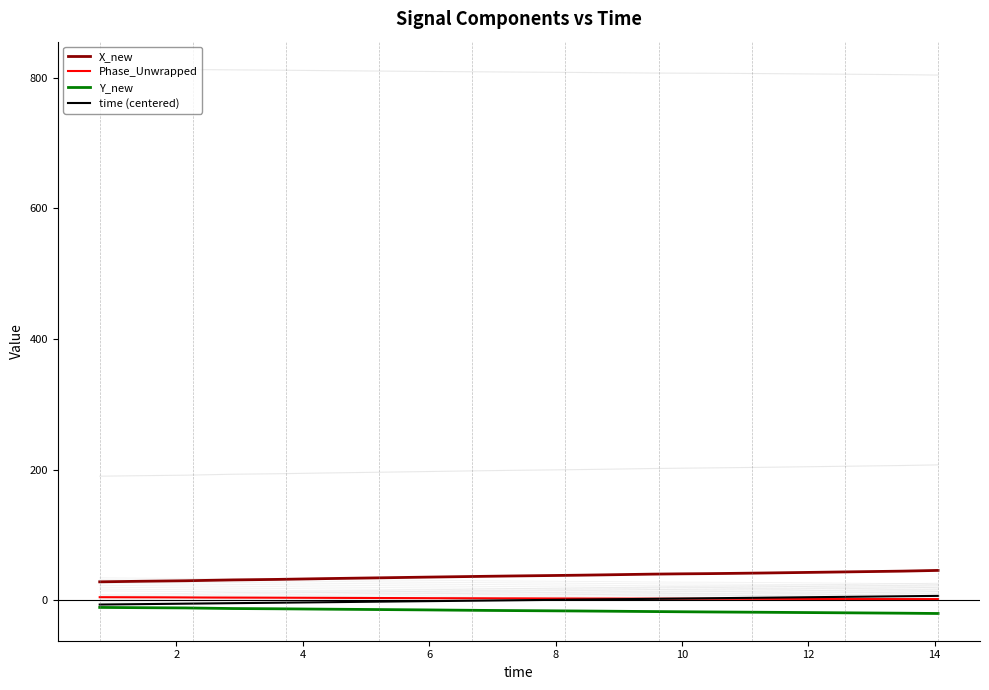

Reading left to right, what are all the values shown in this chart?

X_new: 28.4	28.7	29.2	29.6	29.9	30.1	30.6	31.3	31.7	32.1	32.8	33.3	33.8	34.2	34.7	34.8	35.6	35.7	36.1	36.9	37.2	37.4	38.1	38.5	38.8	39.1	39.9	40.2	40.6	41.0	41.3	41.7	41.9	42.8	43.1	43.7	44.1	44.3	44.8	45.9
Phase_Unwrapped: 4.9	4.9	4.8	4.7	4.6	4.5	4.4	4.3	4.2	4.1	4.0	3.9	3.8	3.7	3.6	3.6	3.4	3.4	3.3	3.2	3.1	3.1	3.0	2.9	2.8	2.8	2.7	2.7	2.6	2.5	2.5	2.4	2.4	2.2	2.2	2.2	2.1	2.1	2.0	2.0
Y_new: -10.8	-10.9	-11.1	-11.3	-11.5	-11.5	-11.9	-12.5	-12.6	-12.8	-13.2	-13.4	-13.7	-13.8	-14.1	-14.2	-14.5	-14.6	-14.9	-15.3	-15.5	-15.6	-16.0	-16.2	-16.3	-16.5	-16.9	-17.1	-17.4	-17.7	-17.9	-18.1	-18.2	-18.6	-18.8	-19.1	-19.2	-19.4	-19.6	-20.1
time (centered): -6.4	-6.2	-5.7	-5.4	-5.2	-5.0	-4.7	-4.2	-3.9	-3.6	-3.2	-2.8	-2.5	-2.2	-1.8	-1.7	-1.2	-1.1	-0.8	-0.3	0.0	0.2	0.8	1.2	1.4	1.6	2.2	2.4	2.8	3.2	3.6	4.0	4.1	4.8	5.1	5.5	5.8	6.0	6.3	6.9